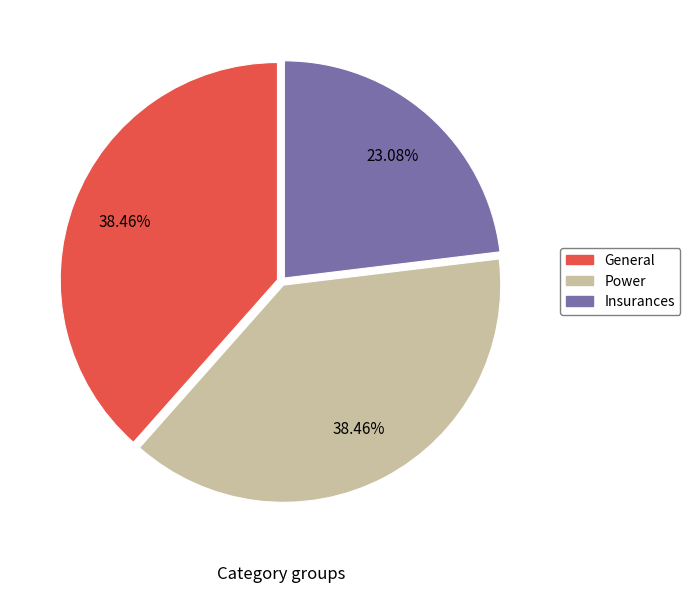

What is the smallest slice in the pie chart?

Insurances